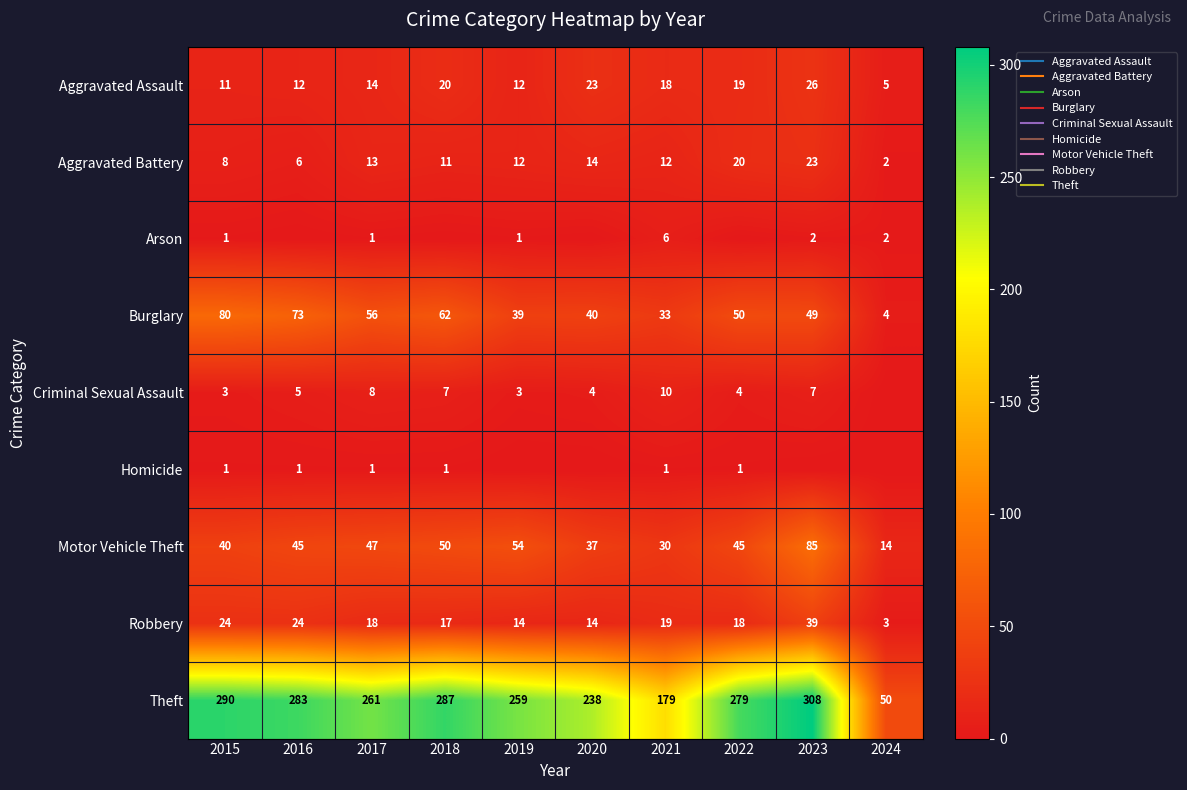

Rank the series by their maximum value, from highest to lowest.

Theft, Motor Vehicle Theft, Burglary, Robbery, Aggravated Assault, Aggravated Battery, Criminal Sexual Assault, Arson, Homicide